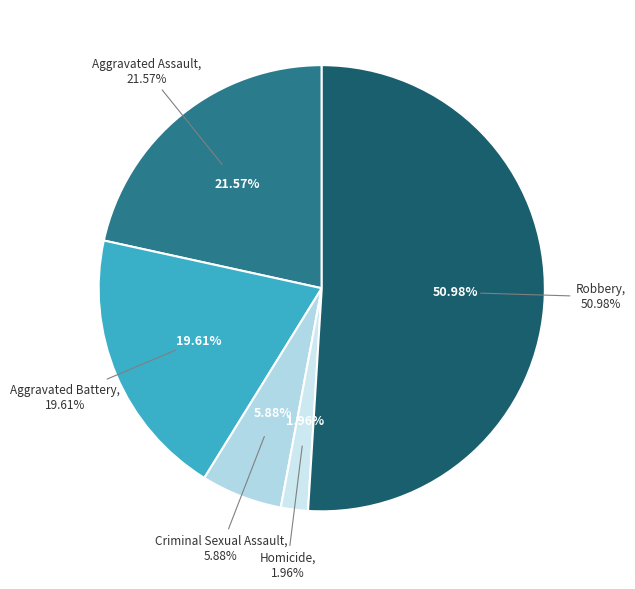

Do Homicide and Criminal Sexual Assault together represent more than half of the pie?

No